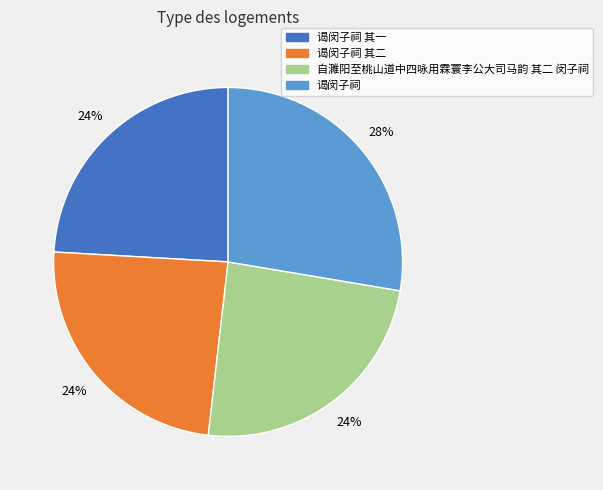

Does any single category account for the majority?

No